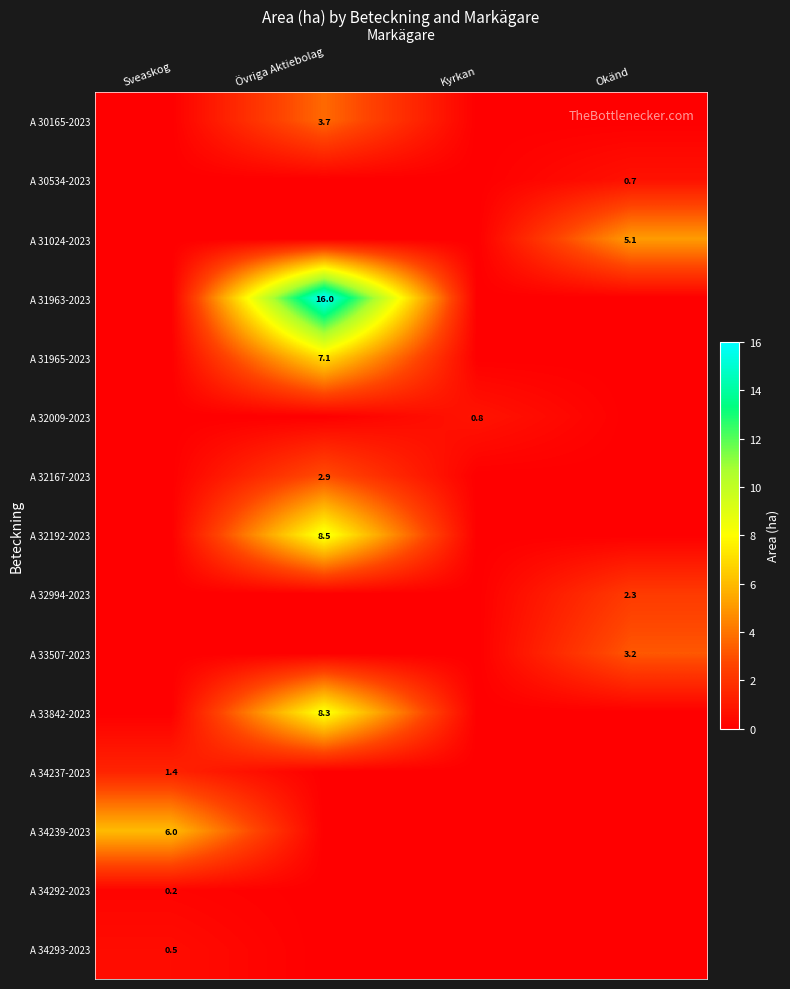

The A 32192-2023 series shows 14.8 at Övriga Aktiebolag. True or false?

False